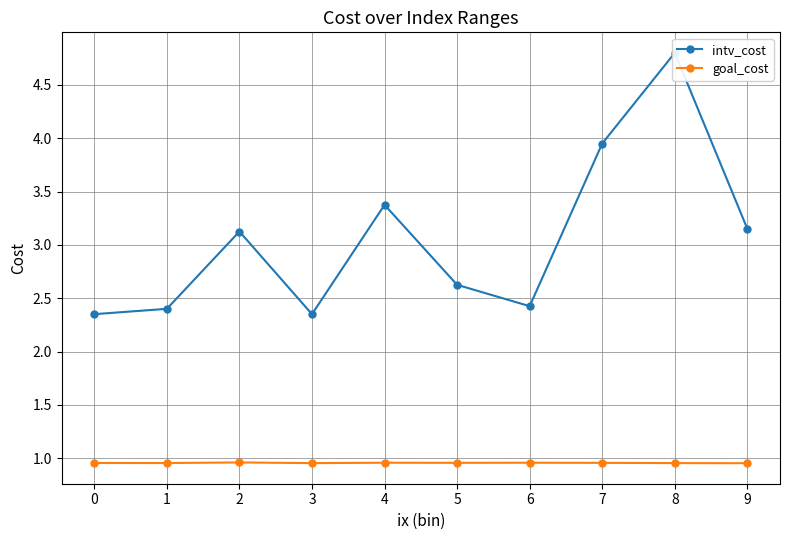

Does the chart display data point markers on the line(s)?

Yes